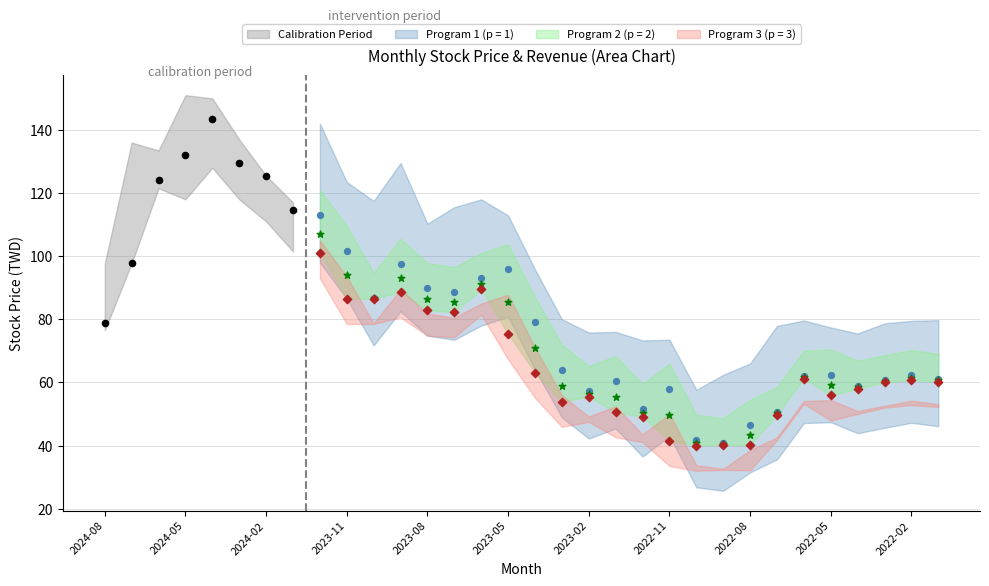

Which series reaches the maximum Y coordinate?

Calibration Period